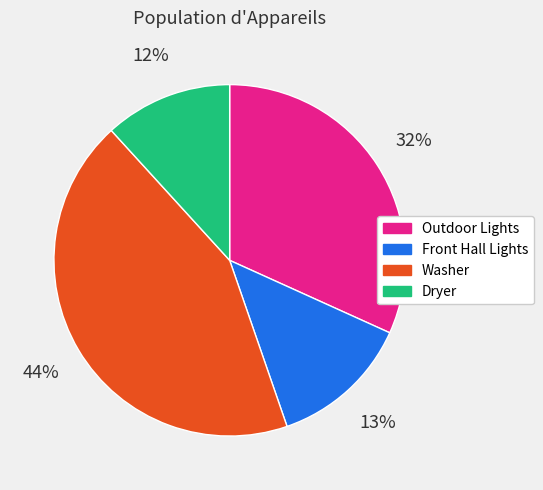

What percentage is the Outdoor Lights slice, to the nearest percent?

32%